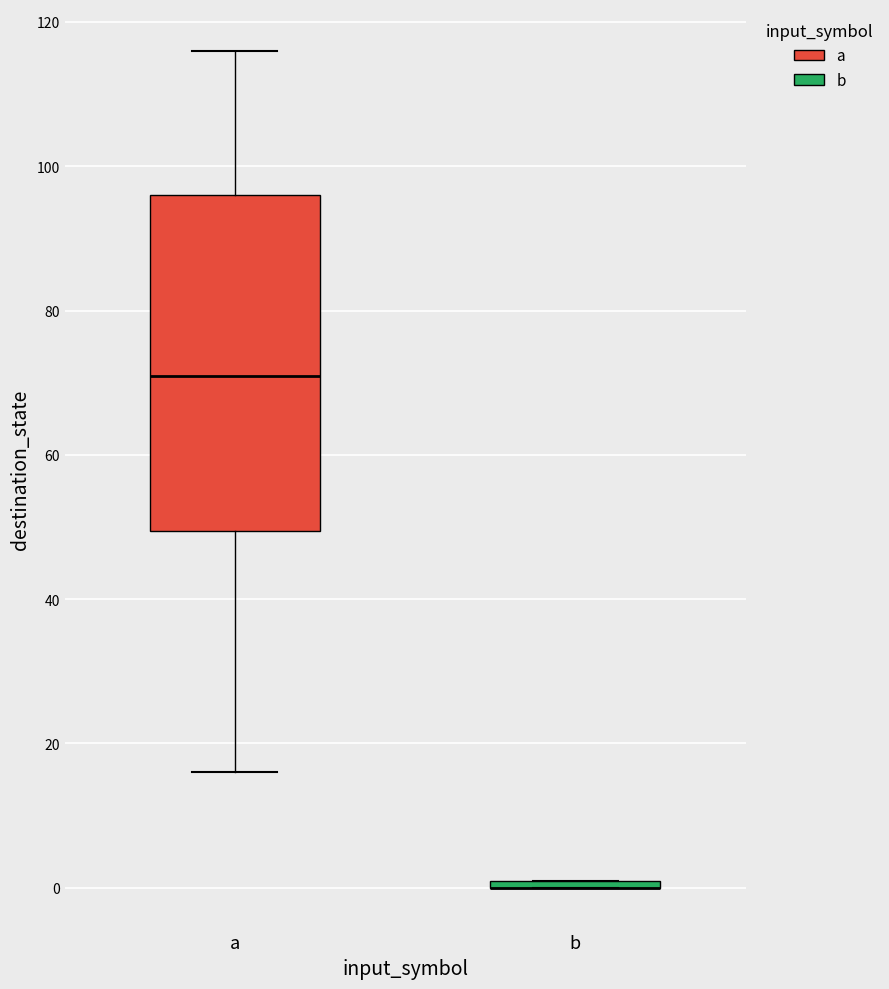

Where is the lower edge of the box for b on the y-axis? The values are not printed on the chart, so give them approximately, as read against the axis.

0